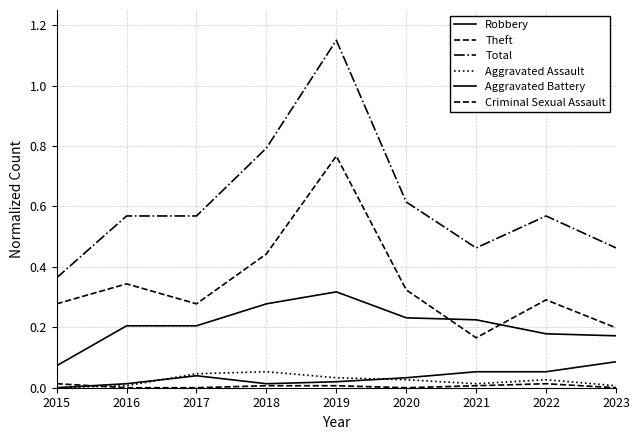

Between 2018 and 2017, which is larger?

2018